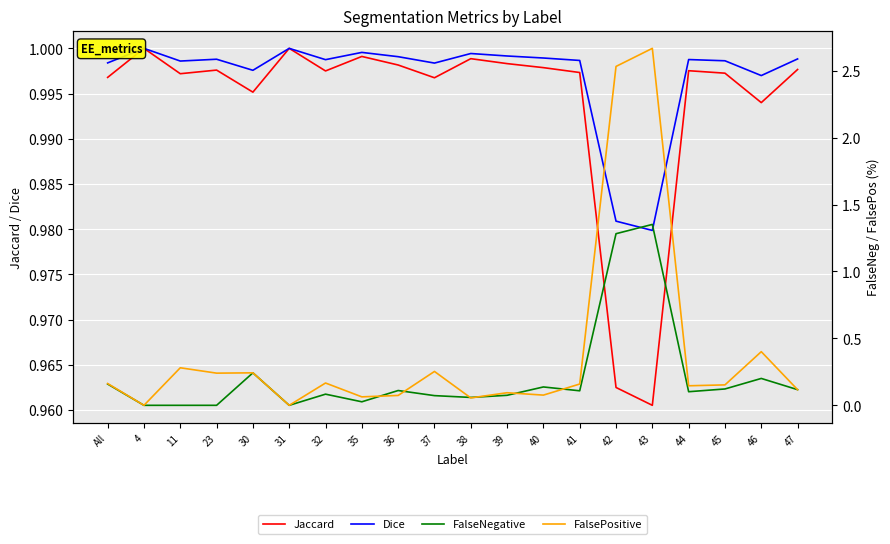

What are all the series names shown in the legend?

Jaccard, Dice, FalseNegative, FalsePositive